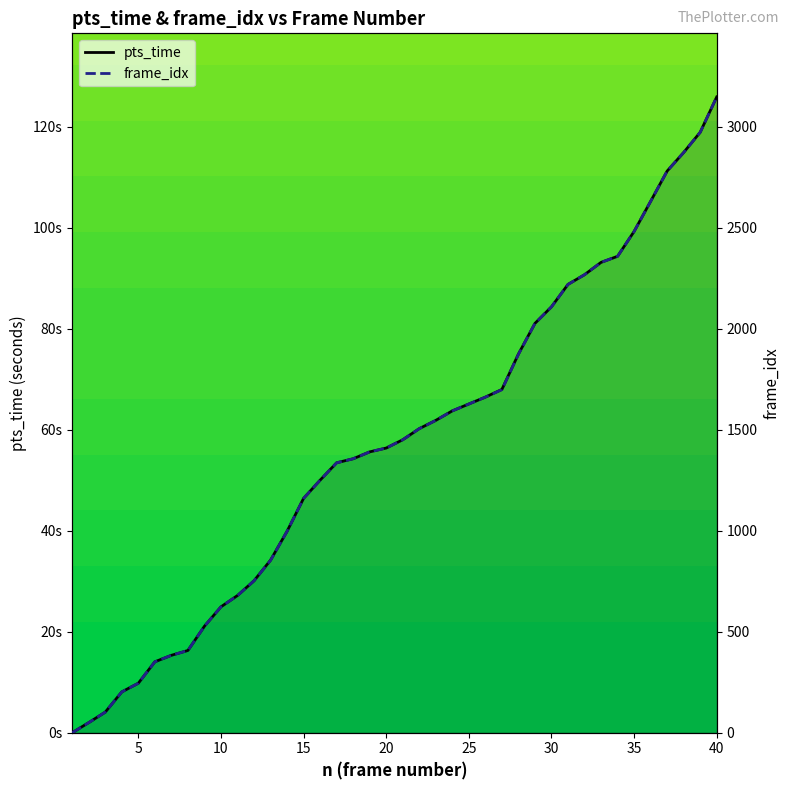

At how many categories does at least one series exceed 291?

35